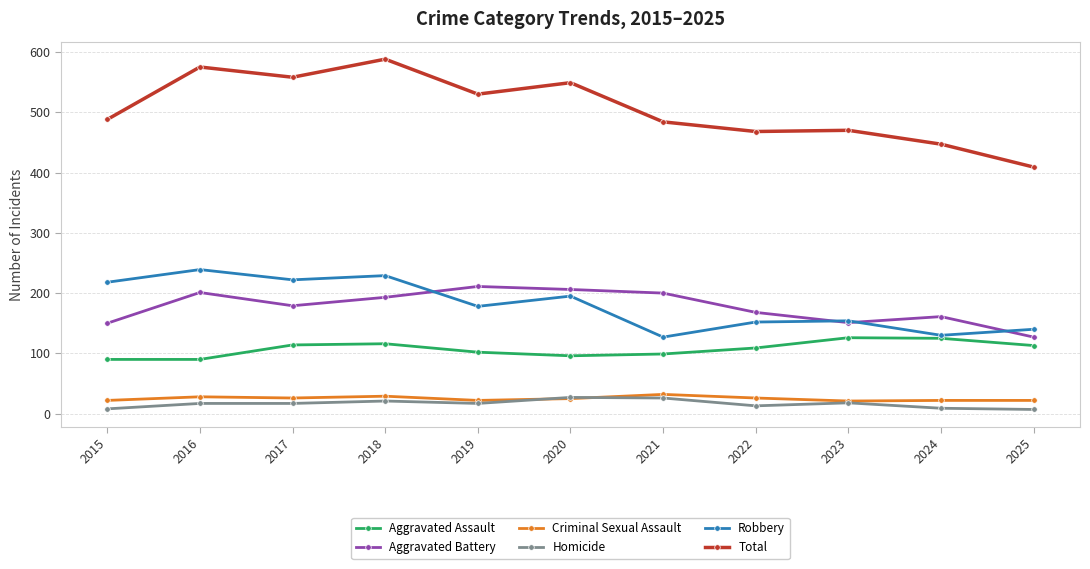

What is the average value of the Aggravated Battery series?

177